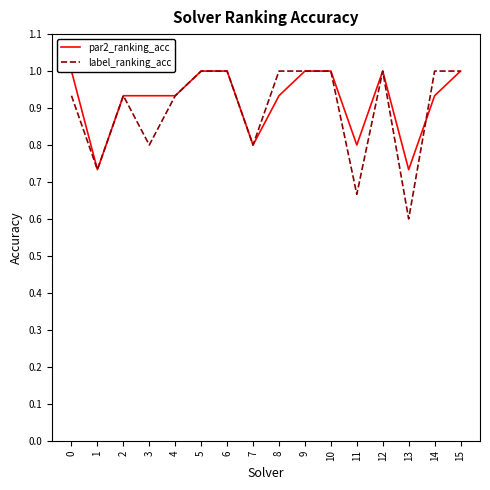

At which category does label_ranking_acc reach its first local valley?

1